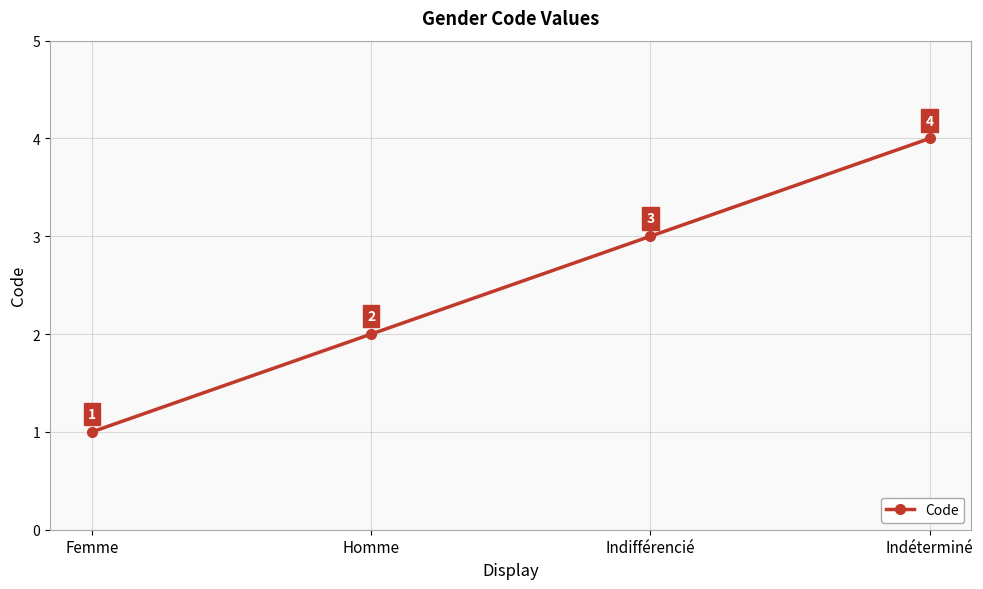

Rank the categories by value from lowest to highest.

Femme, Homme, Indifférencié, Indéterminé